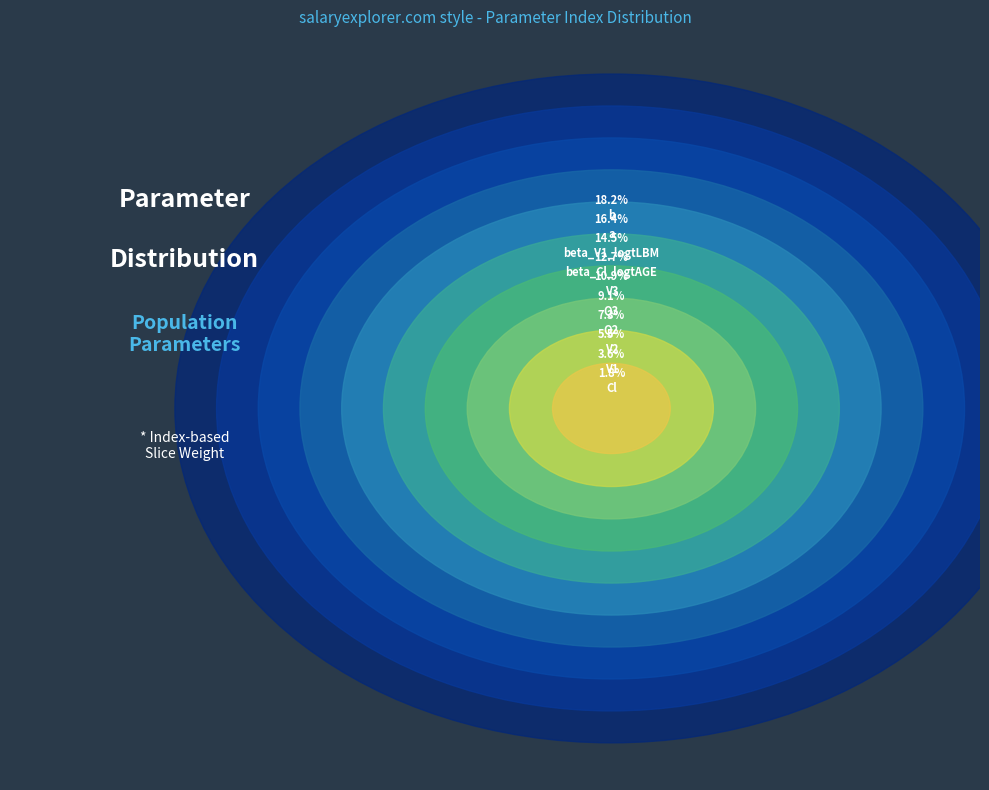

How many segments does this pie chart have?

10